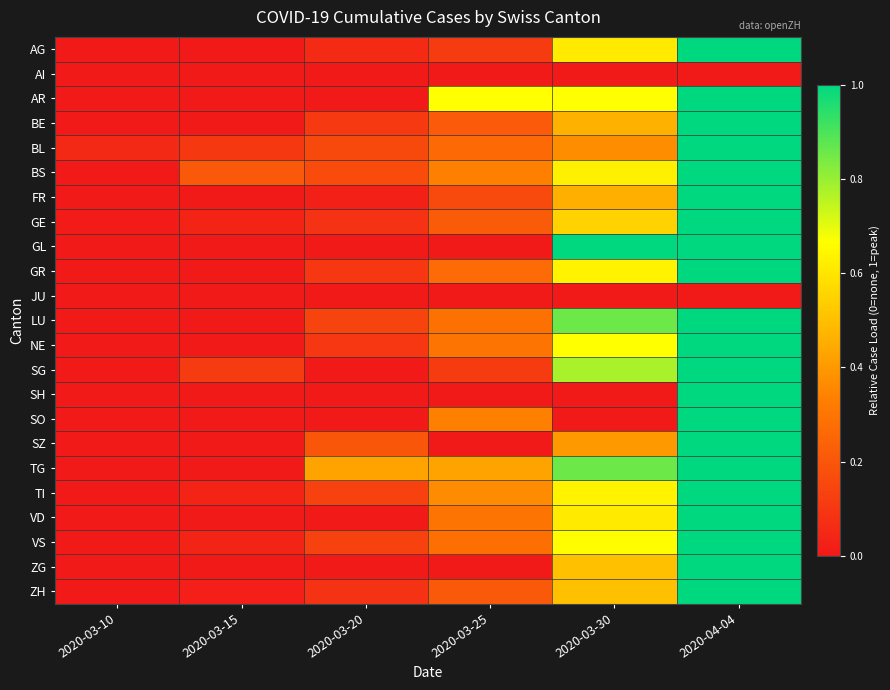

Reading left to right, transcribe all the data shown in this chart.

AG: 2020-03-10=0.0	2020-03-15=0.0	2020-03-20=0.1	2020-03-25=0.1	2020-03-30=0.6	2020-04-04=1.0
AI: 2020-03-10=0.0	2020-03-15=0.0	2020-03-20=0.0	2020-03-25=0.0	2020-03-30=0.0	2020-04-04=0.0
AR: 2020-03-10=0.0	2020-03-15=0.0	2020-03-20=0.0	2020-03-25=0.7	2020-03-30=0.7	2020-04-04=1.0
BE: 2020-03-10=0.0	2020-03-15=0.0	2020-03-20=0.1	2020-03-25=0.2	2020-03-30=0.5	2020-04-04=1.0
BL: 2020-03-10=0.1	2020-03-15=0.1	2020-03-20=0.2	2020-03-25=0.3	2020-03-30=0.4	2020-04-04=1.0
BS: 2020-03-10=0.0	2020-03-15=0.2	2020-03-20=0.2	2020-03-25=0.3	2020-03-30=0.6	2020-04-04=1.0
FR: 2020-03-10=0.0	2020-03-15=0.0	2020-03-20=0.0	2020-03-25=0.2	2020-03-30=0.5	2020-04-04=1.0
GE: 2020-03-10=0.0	2020-03-15=0.0	2020-03-20=0.1	2020-03-25=0.2	2020-03-30=0.5	2020-04-04=1.0
GL: 2020-03-10=0.0	2020-03-15=0.0	2020-03-20=0.0	2020-03-25=0.0	2020-03-30=1.0	2020-04-04=1.0
GR: 2020-03-10=0.0	2020-03-15=0.0	2020-03-20=0.1	2020-03-25=0.3	2020-03-30=0.6	2020-04-04=1.0
JU: 2020-03-10=0.0	2020-03-15=0.0	2020-03-20=0.0	2020-03-25=0.0	2020-03-30=0.0	2020-04-04=0.0
LU: 2020-03-10=0.0	2020-03-15=0.0	2020-03-20=0.1	2020-03-25=0.3	2020-03-30=0.9	2020-04-04=1.0
NE: 2020-03-10=0.0	2020-03-15=0.0	2020-03-20=0.1	2020-03-25=0.3	2020-03-30=0.7	2020-04-04=1.0
SG: 2020-03-10=0.0	2020-03-15=0.1	2020-03-20=0.0	2020-03-25=0.1	2020-03-30=0.8	2020-04-04=1.0
SH: 2020-03-10=0.0	2020-03-15=0.0	2020-03-20=0.0	2020-03-25=0.0	2020-03-30=0.0	2020-04-04=1.0
SO: 2020-03-10=0.0	2020-03-15=0.0	2020-03-20=0.0	2020-03-25=0.3	2020-03-30=0.0	2020-04-04=1.0
SZ: 2020-03-10=0.0	2020-03-15=0.0	2020-03-20=0.2	2020-03-25=0.0	2020-03-30=0.4	2020-04-04=1.0
TG: 2020-03-10=0.0	2020-03-15=0.0	2020-03-20=0.4	2020-03-25=0.4	2020-03-30=0.9	2020-04-04=1.0
TI: 2020-03-10=0.0	2020-03-15=0.0	2020-03-20=0.1	2020-03-25=0.4	2020-03-30=0.6	2020-04-04=1.0
VD: 2020-03-10=0.0	2020-03-15=0.0	2020-03-20=0.0	2020-03-25=0.3	2020-03-30=0.6	2020-04-04=1.0
VS: 2020-03-10=0.0	2020-03-15=0.0	2020-03-20=0.1	2020-03-25=0.3	2020-03-30=0.7	2020-04-04=1.0
ZG: 2020-03-10=0.0	2020-03-15=0.0	2020-03-20=0.0	2020-03-25=0.0	2020-03-30=0.5	2020-04-04=1.0
ZH: 2020-03-10=0.0	2020-03-15=0.0	2020-03-20=0.1	2020-03-25=0.2	2020-03-30=0.5	2020-04-04=1.0